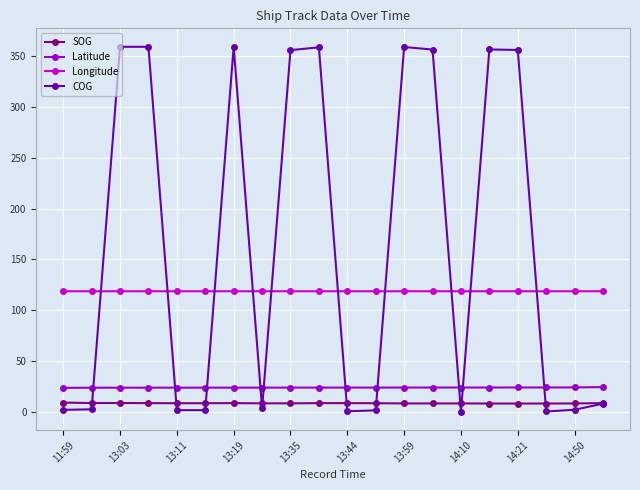

Which series has the largest range (max minus min)?

COG